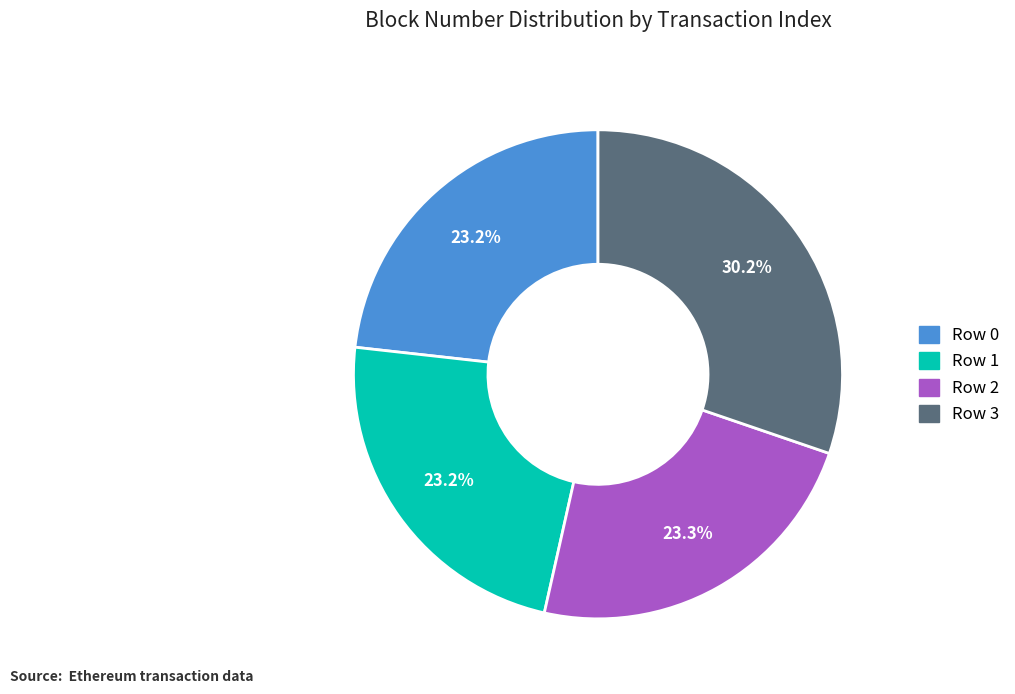

Is there any slice that represents more than half of the pie?

No